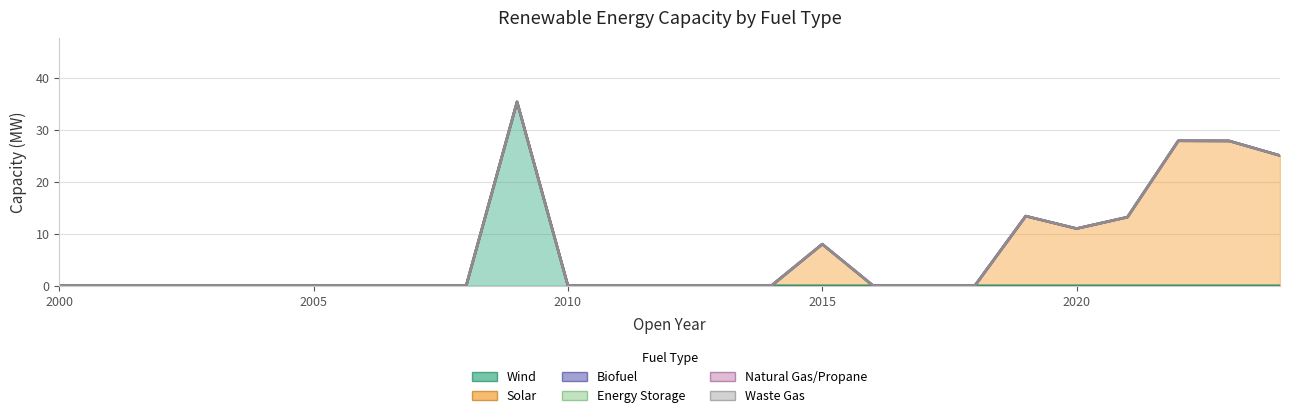

Which series has the largest total across all categories?

Solar